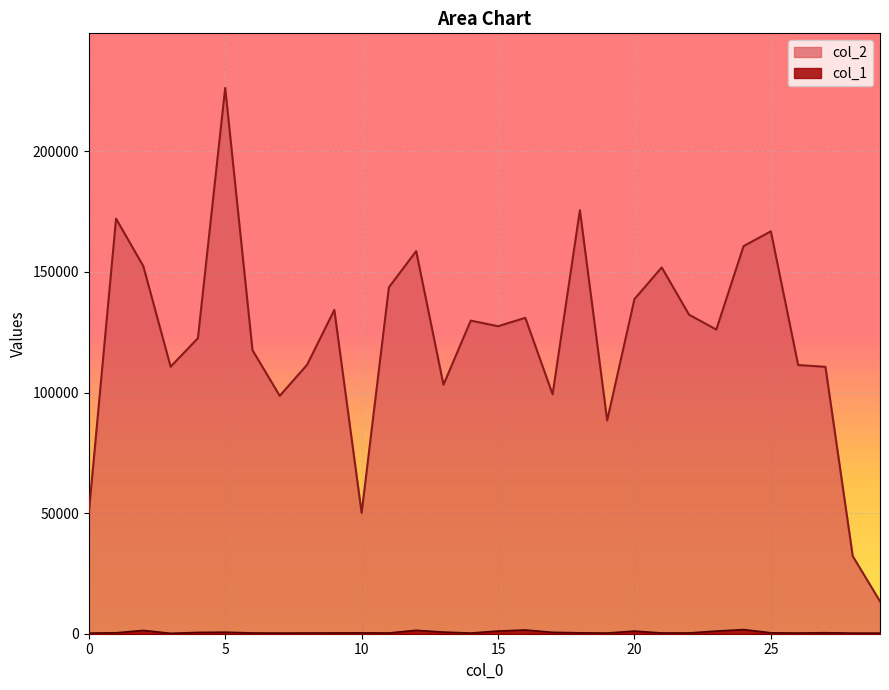

True or false: col_2 has a value of 283628 at 18.

False